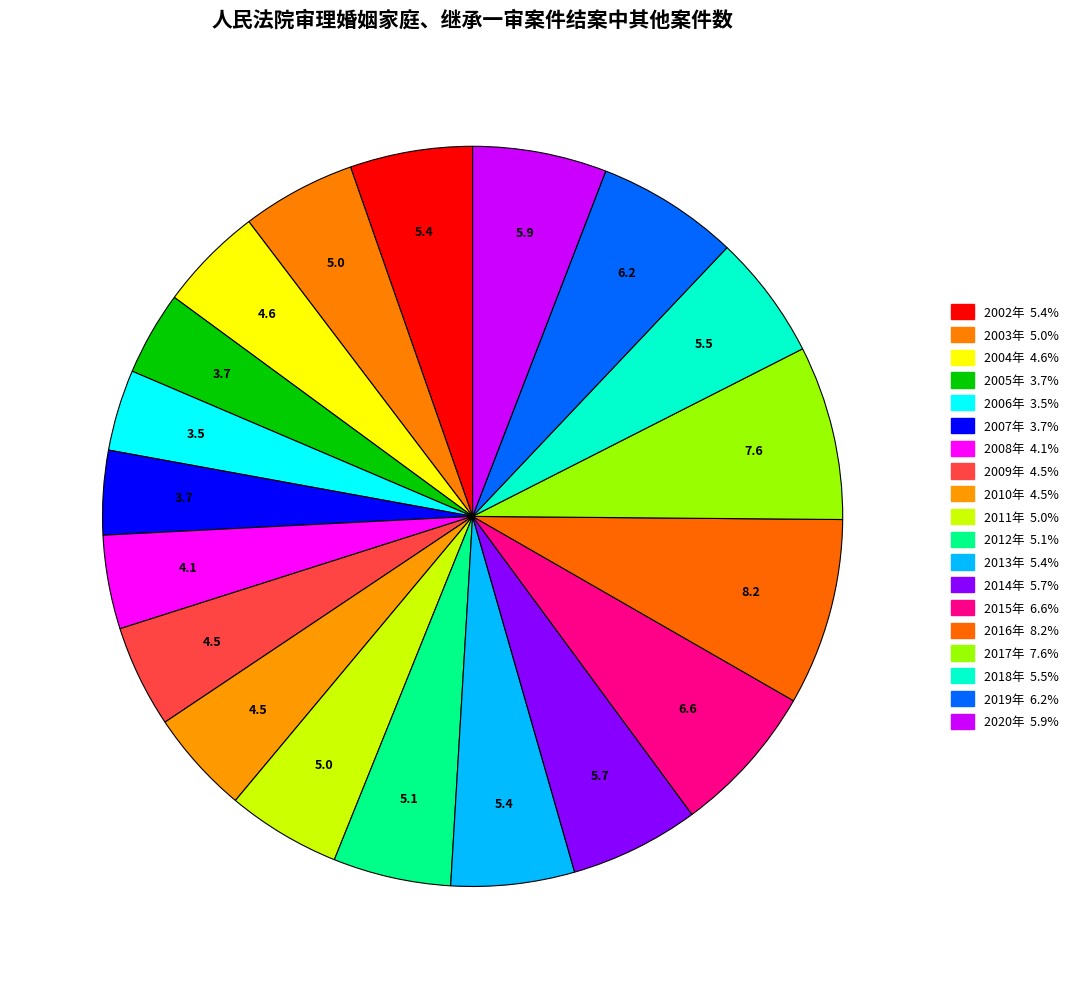

To the nearest percent, what is the combined percentage of 2012年 and 2002年?

10%